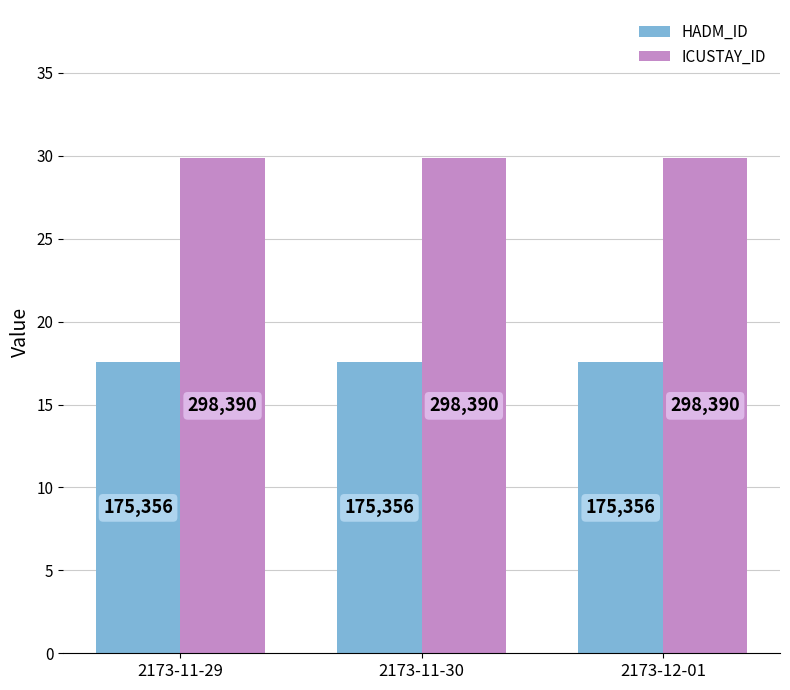

What are all the series names shown in the legend?

HADM_ID, ICUSTAY_ID